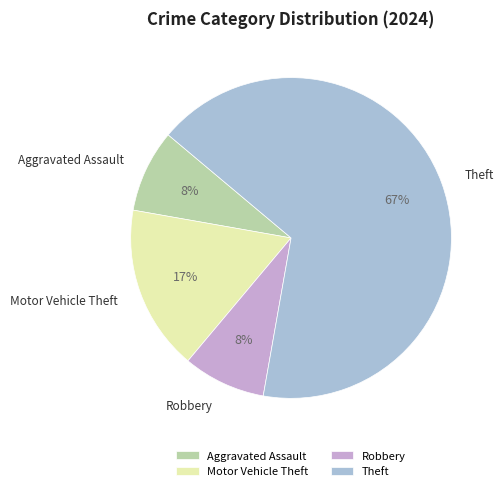

Combined, do Motor Vehicle Theft and Theft account for over 50%?

Yes